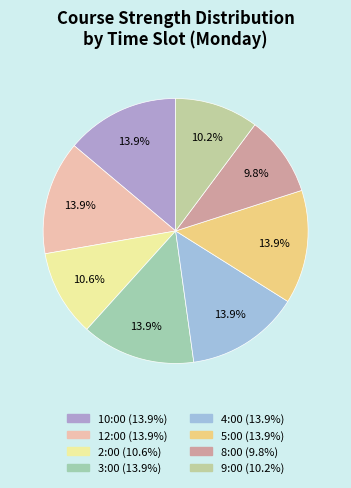

Which category has the biggest portion of the pie?

10:00